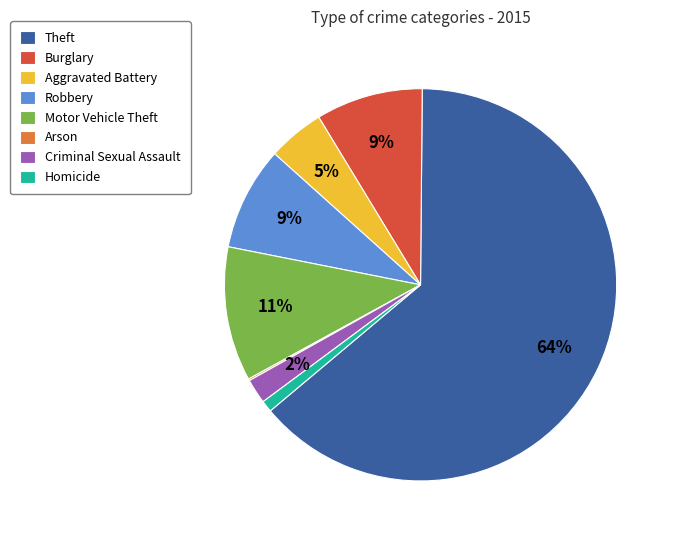

To the nearest percent, what is the combined percentage of Homicide and Aggravated Battery?

6%